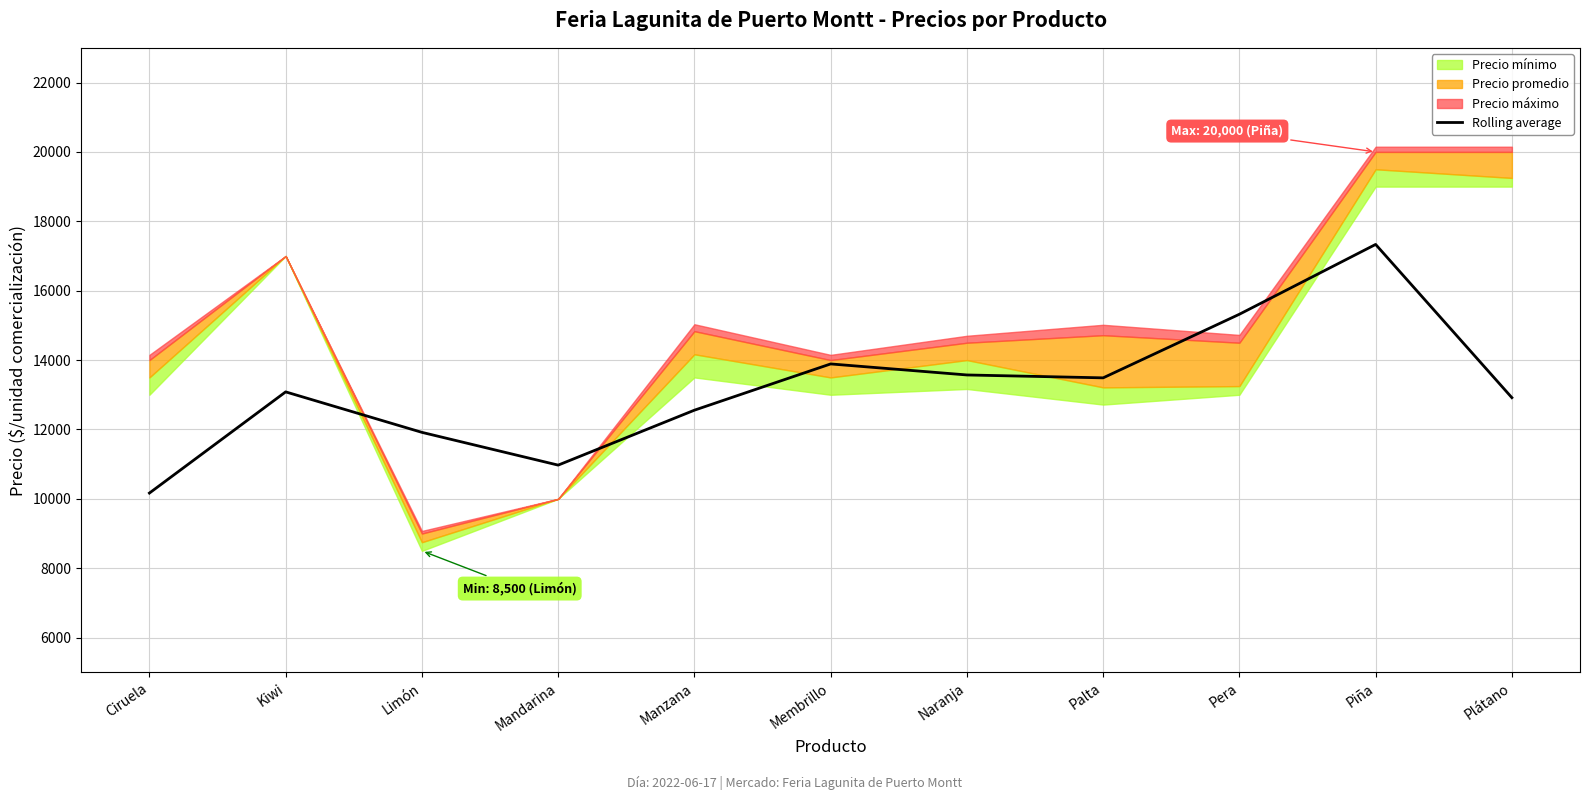

What is the change in value from Mandarina to Palta?

+2515.3